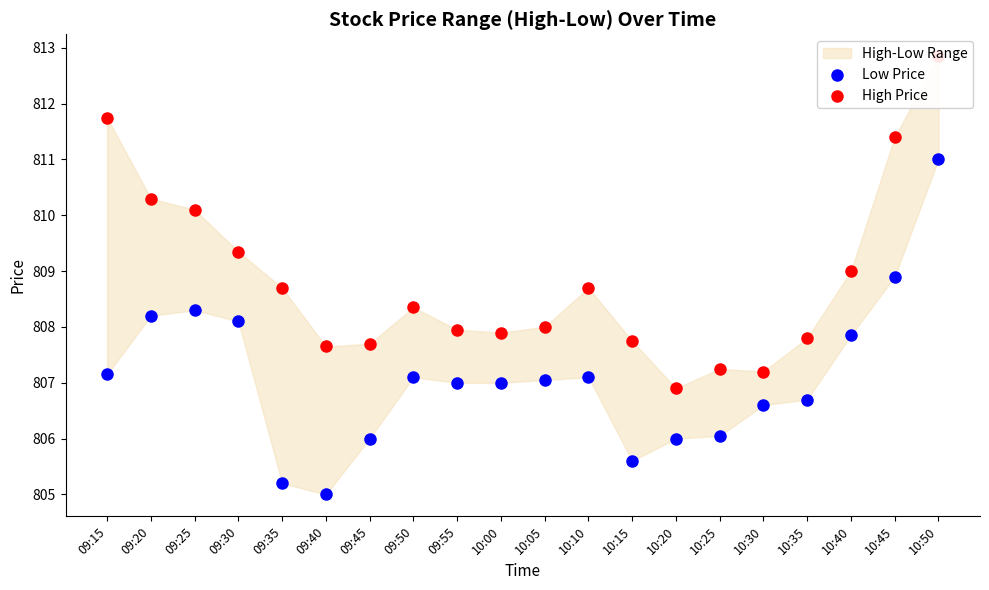

Which series has the largest total across all categories?

High Price